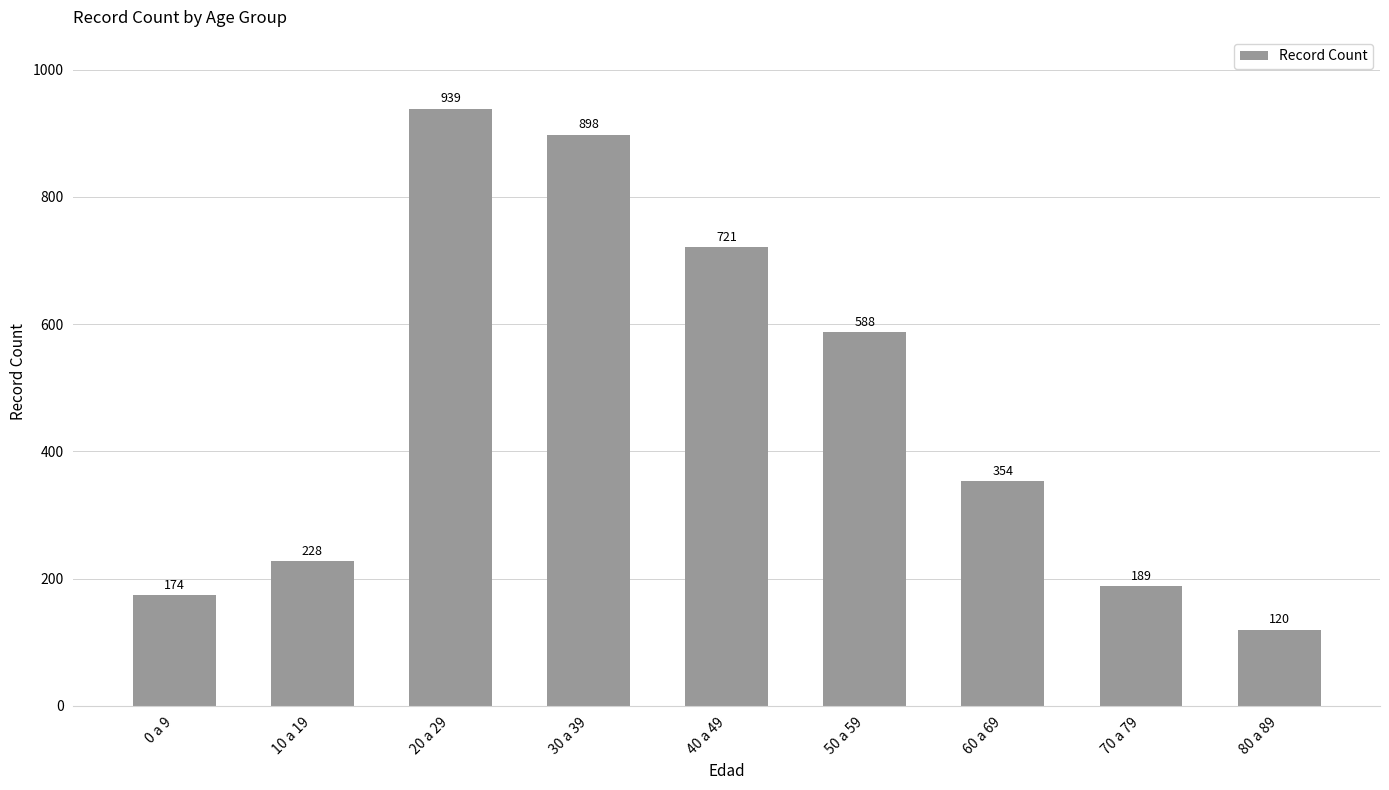

What is the difference between the second highest and second lowest values?

724